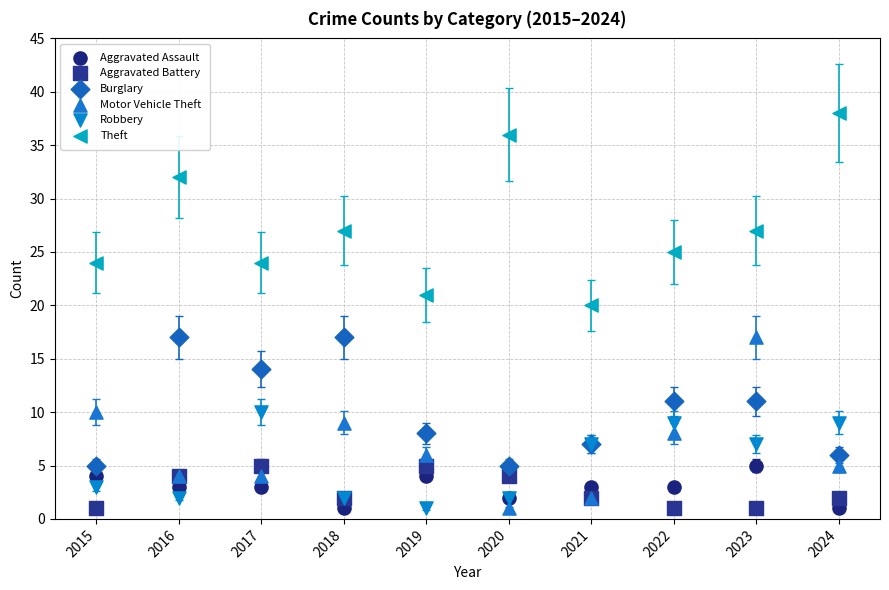

Across all series, what Y value is closest to 19?

20